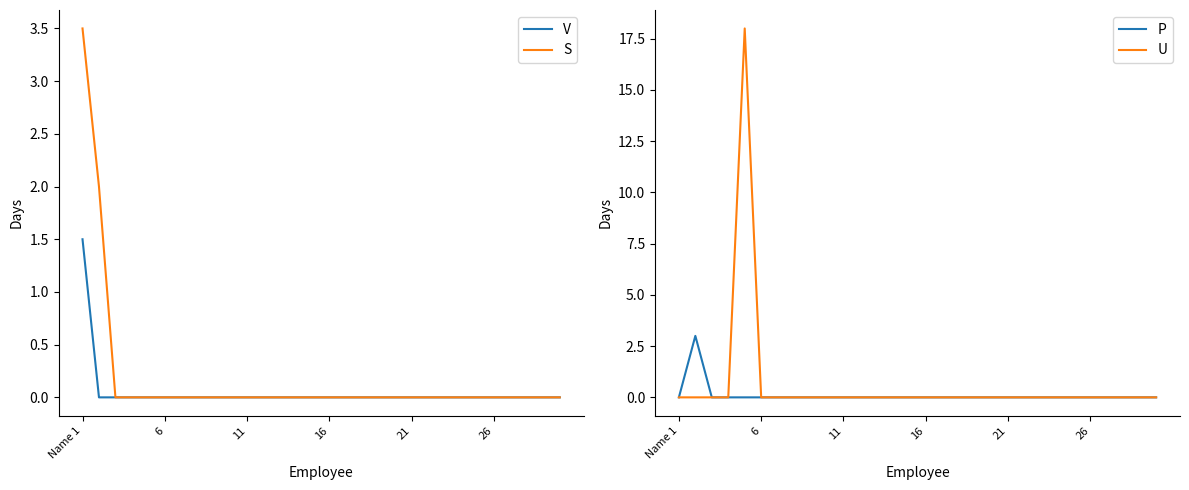

Reading right to left, what are all the values shown in this chart?

V: 0.0	0.0	0.0	0.0	0.0	0.0	0.0	0.0	0.0	0.0	0.0	0.0	0.0	0.0	0.0	0.0	0.0	0.0	0.0	0.0	0.0	0.0	0.0	0.0	0.0	0.0	0.0	0.0	0.0	1.5
S: 0.0	0.0	0.0	0.0	0.0	0.0	0.0	0.0	0.0	0.0	0.0	0.0	0.0	0.0	0.0	0.0	0.0	0.0	0.0	0.0	0.0	0.0	0.0	0.0	0.0	0.0	0.0	0.0	2.0	3.5
P: 0.0	0.0	0.0	0.0	0.0	0.0	0.0	0.0	0.0	0.0	0.0	0.0	0.0	0.0	0.0	0.0	0.0	0.0	0.0	0.0	0.0	0.0	0.0	0.0	0.0	0.0	0.0	0.0	3.0	0.0
U: 0.0	0.0	0.0	0.0	0.0	0.0	0.0	0.0	0.0	0.0	0.0	0.0	0.0	0.0	0.0	0.0	0.0	0.0	0.0	0.0	0.0	0.0	0.0	0.0	0.0	18.0	0.0	0.0	0.0	0.0